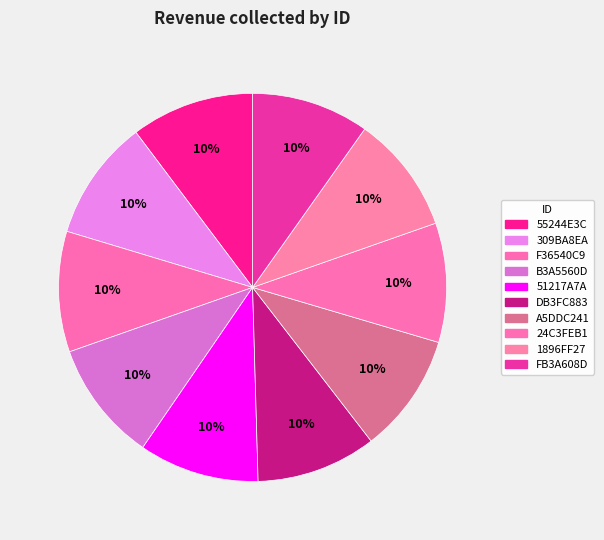

How many segments does this pie chart have?

10